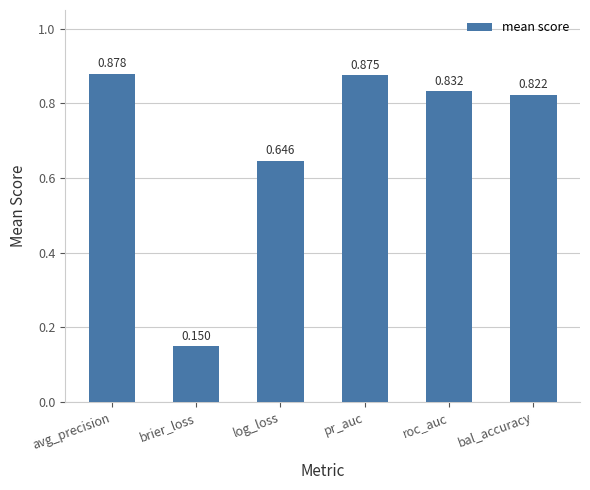

List the labels in order of value, largest first.

avg_precision, pr_auc, roc_auc, bal_accuracy, log_loss, brier_loss